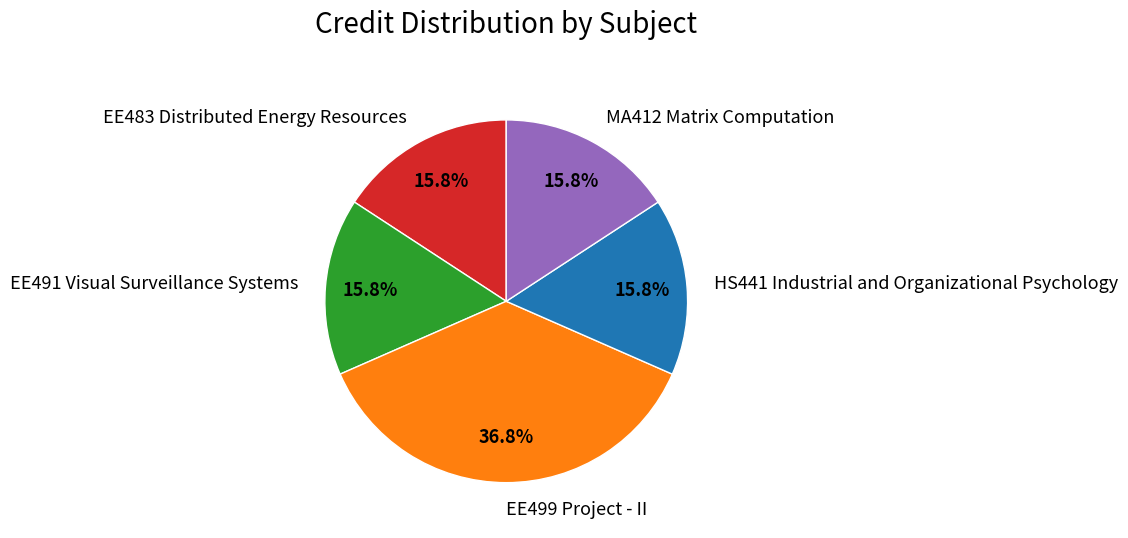

Is it true that MA412 Matrix Computation is 5% of the pie?

False